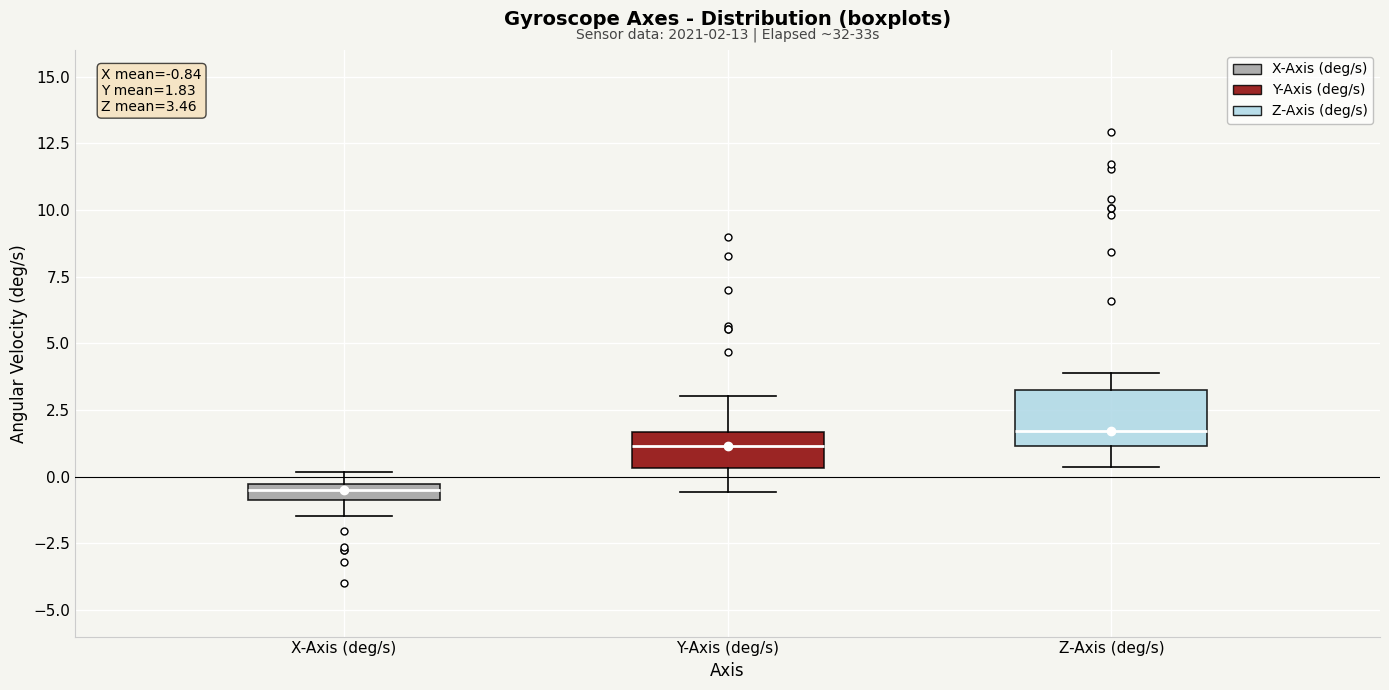

Which box has the lowest median line?

X-Axis (deg/s)